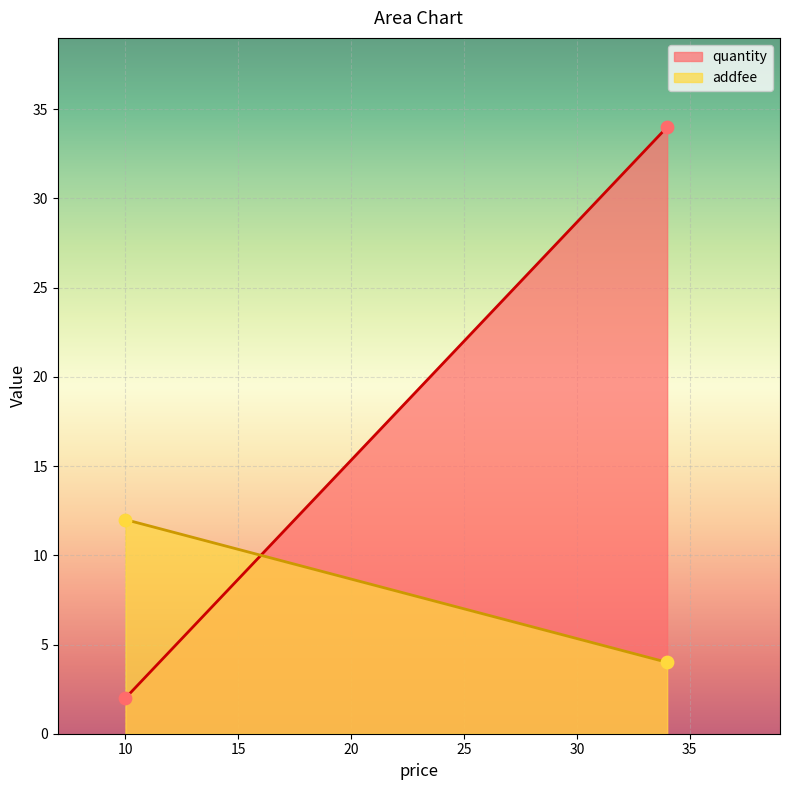

Which series has the widest spread of Y values?

quantity